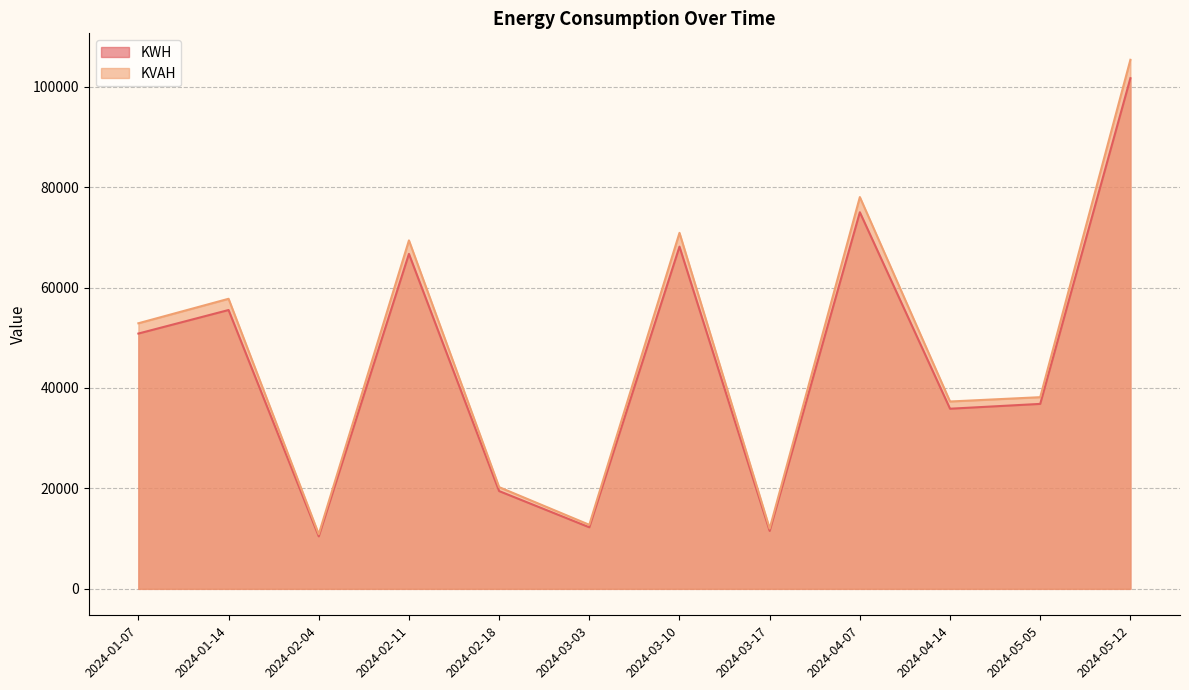

At how many categories does at least one series exceed 67325?

4